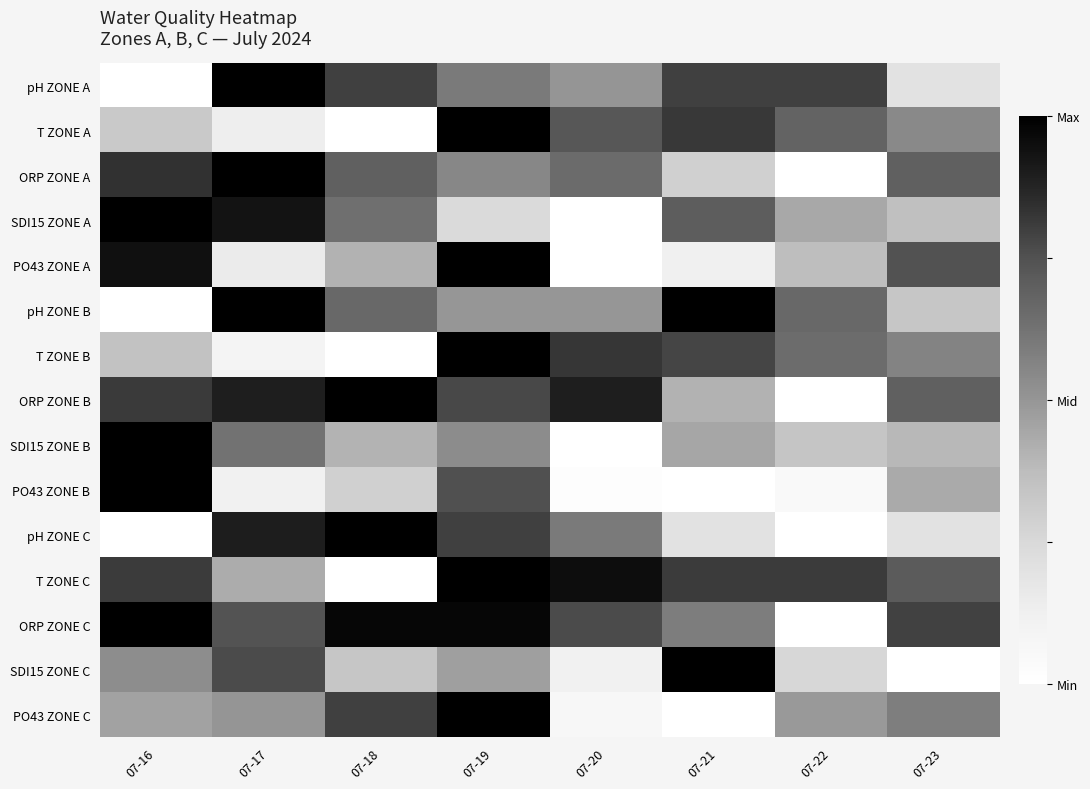

Reading left to right, transcribe all the data shown in this chart.

pH ZONE A: 07-16=0.0	07-17=1.0	07-18=0.8	07-19=0.6	07-20=0.5	07-21=0.8	07-22=0.8	07-23=0.2
T ZONE A: 07-16=0.3	07-17=0.1	07-18=0.0	07-19=1.0	07-20=0.7	07-21=0.8	07-22=0.7	07-23=0.5
ORP ZONE A: 07-16=0.8	07-17=1.0	07-18=0.7	07-19=0.6	07-20=0.7	07-21=0.3	07-22=0.0	07-23=0.7
SDI15 ZONE A: 07-16=1.0	07-17=0.9	07-18=0.6	07-19=0.2	07-20=0.0	07-21=0.7	07-22=0.4	07-23=0.4
PO43 ZONE A: 07-16=0.9	07-17=0.2	07-18=0.4	07-19=1.0	07-20=0.0	07-21=0.1	07-22=0.4	07-23=0.7
pH ZONE B: 07-16=0.0	07-17=1.0	07-18=0.7	07-19=0.5	07-20=0.5	07-21=1.0	07-22=0.7	07-23=0.3
T ZONE B: 07-16=0.3	07-17=0.1	07-18=0.0	07-19=1.0	07-20=0.8	07-21=0.8	07-22=0.7	07-23=0.6
ORP ZONE B: 07-16=0.8	07-17=0.9	07-18=1.0	07-19=0.8	07-20=0.9	07-21=0.4	07-22=0.0	07-23=0.7
SDI15 ZONE B: 07-16=1.0	07-17=0.6	07-18=0.4	07-19=0.5	07-20=0.0	07-21=0.4	07-22=0.3	07-23=0.4
PO43 ZONE B: 07-16=1.0	07-17=0.1	07-18=0.3	07-19=0.8	07-20=0.0	07-21=0.0	07-22=0.0	07-23=0.4
pH ZONE C: 07-16=0.0	07-17=0.9	07-18=1.0	07-19=0.8	07-20=0.6	07-21=0.2	07-22=0.0	07-23=0.2
T ZONE C: 07-16=0.8	07-17=0.4	07-18=0.0	07-19=1.0	07-20=1.0	07-21=0.8	07-22=0.8	07-23=0.7
ORP ZONE C: 07-16=1.0	07-17=0.7	07-18=1.0	07-19=1.0	07-20=0.8	07-21=0.6	07-22=0.0	07-23=0.8
SDI15 ZONE C: 07-16=0.5	07-17=0.8	07-18=0.3	07-19=0.5	07-20=0.1	07-21=1.0	07-22=0.3	07-23=0.0
PO43 ZONE C: 07-16=0.5	07-17=0.5	07-18=0.8	07-19=1.0	07-20=0.1	07-21=0.0	07-22=0.5	07-23=0.6